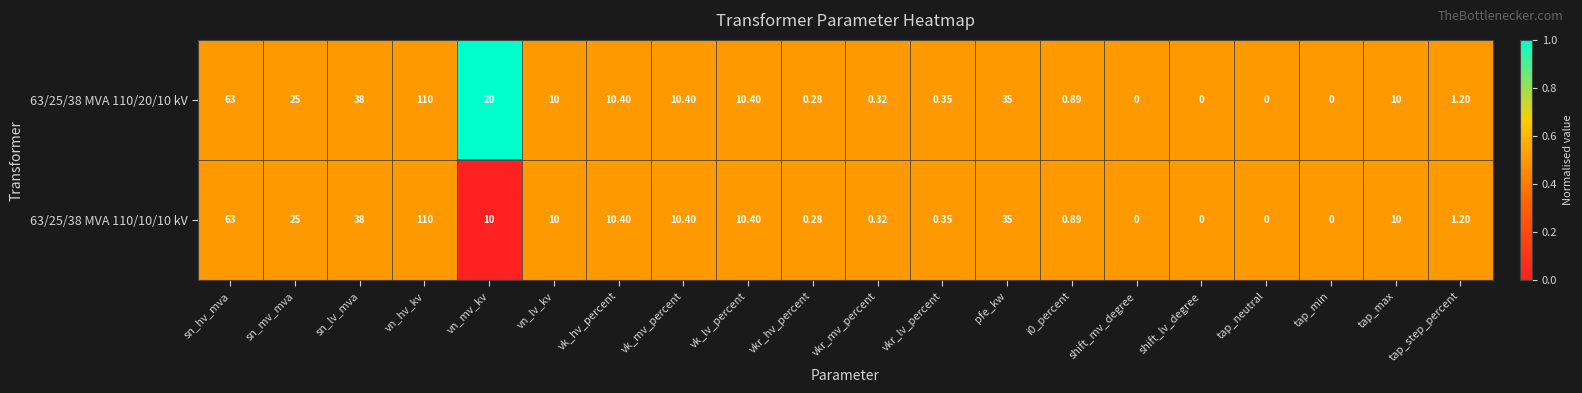

At which label is 63/25/38 MVA 110/10/10 kV closest to 55?

sn_hv_mva